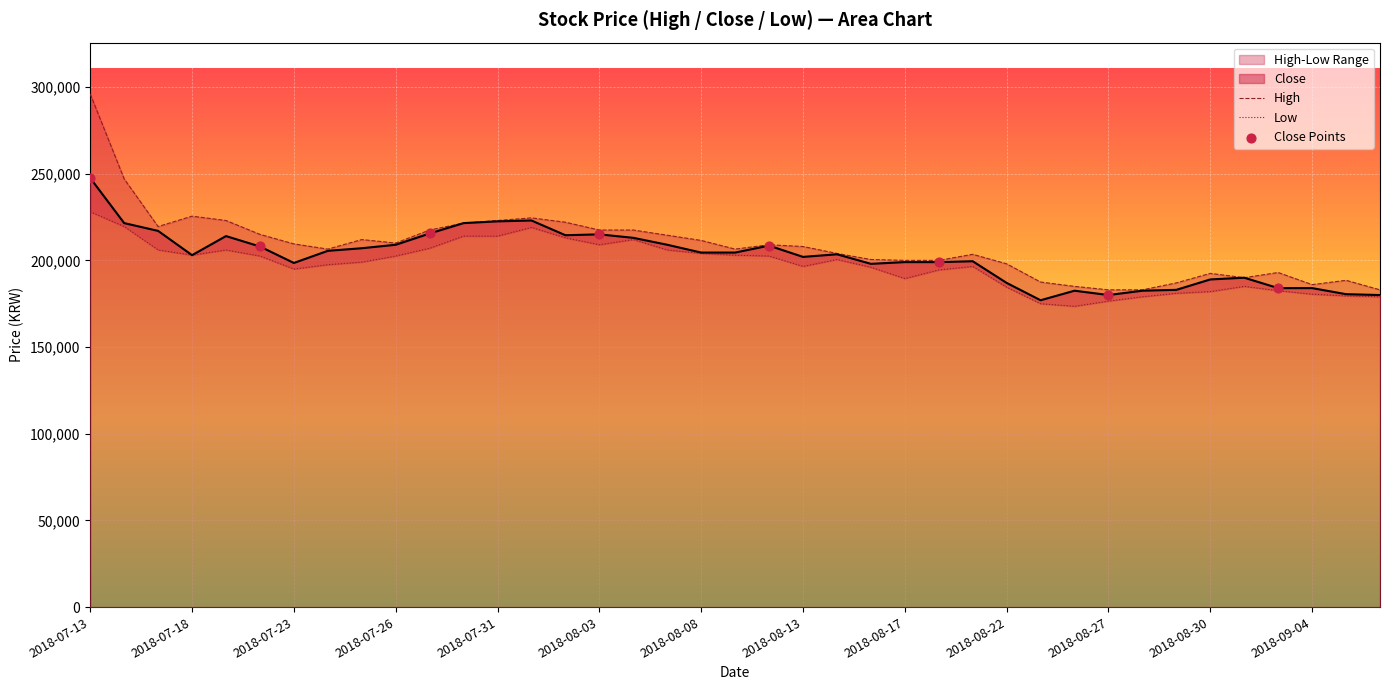

Approximately how many times larger is the value at 2018-08-29 compared to 2018-07-18?

0.9